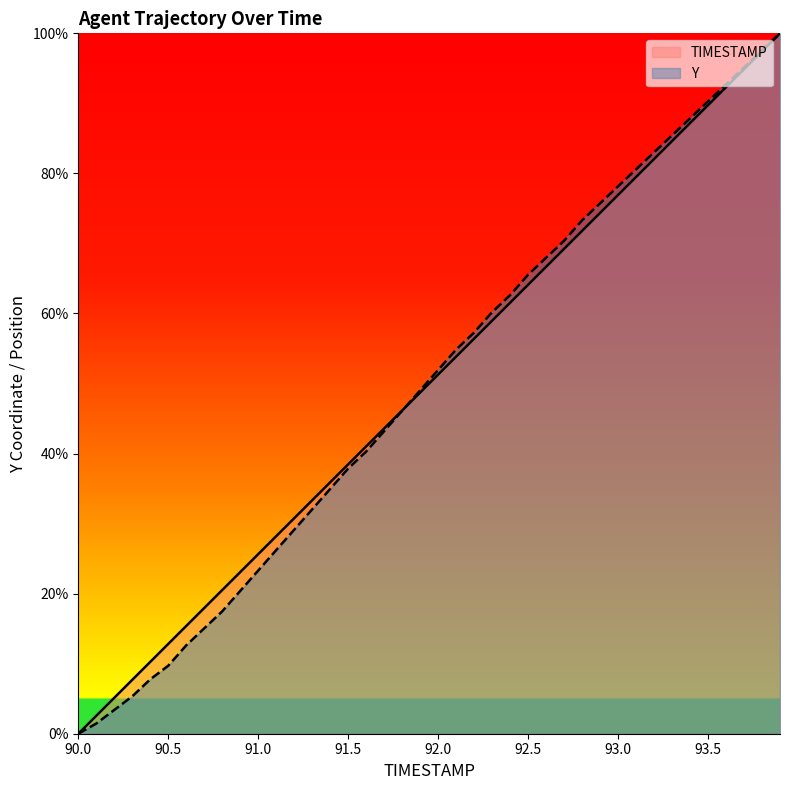

Which series changed the most between 92.9 and 93.3?

TIMESTAMP